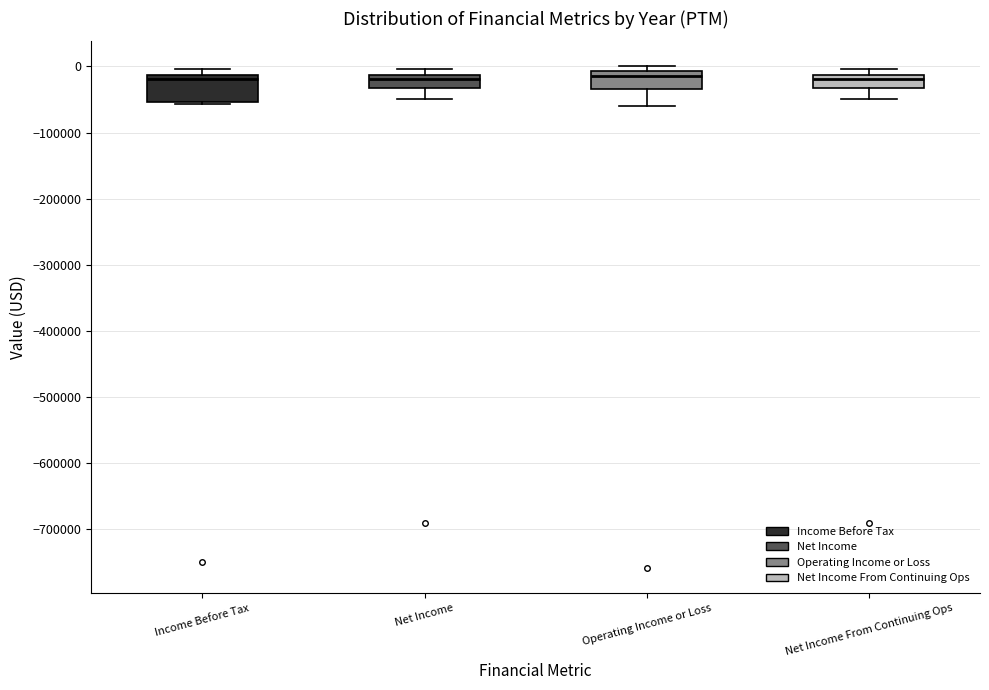

Comparing the boxes themselves (not the whiskers), which one is the tallest?

Income Before Tax